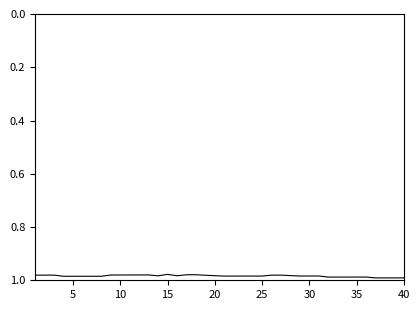

How many distinct data groups are displayed?

1